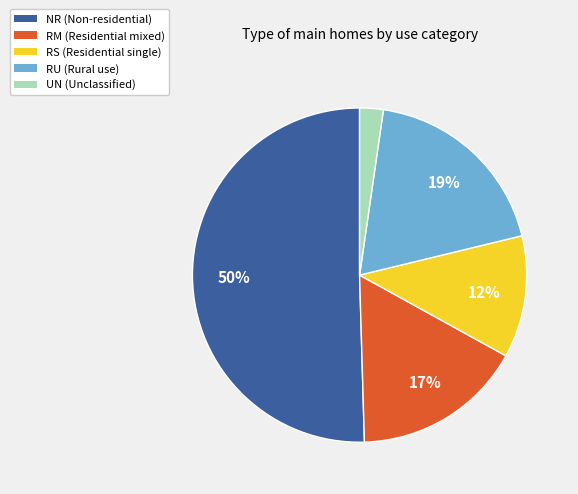

To the nearest percent, what portion does NR (Non-residential) represent?

50%